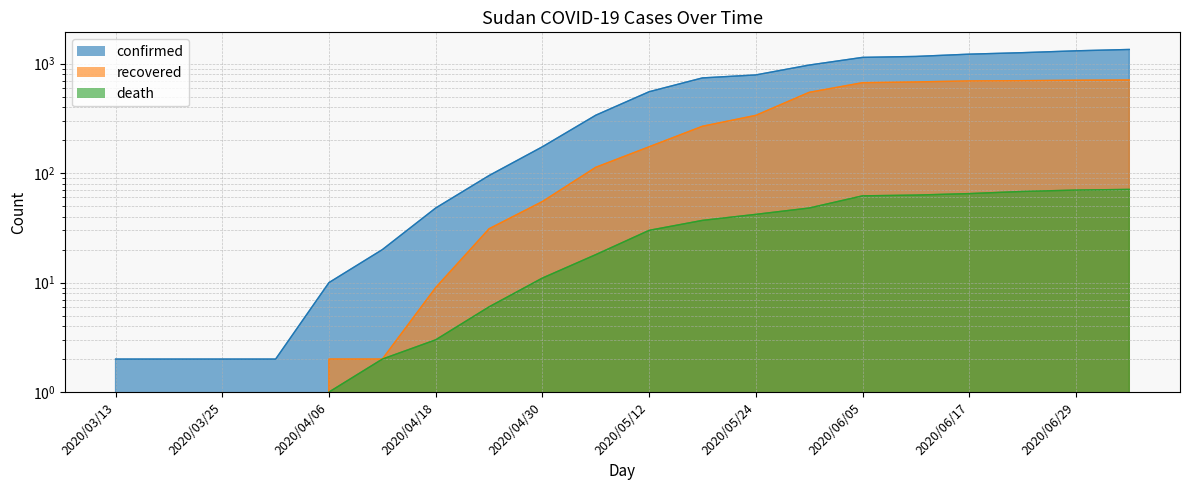

What is the approximate value of death at 2020/06/29, to the nearest 5?

70